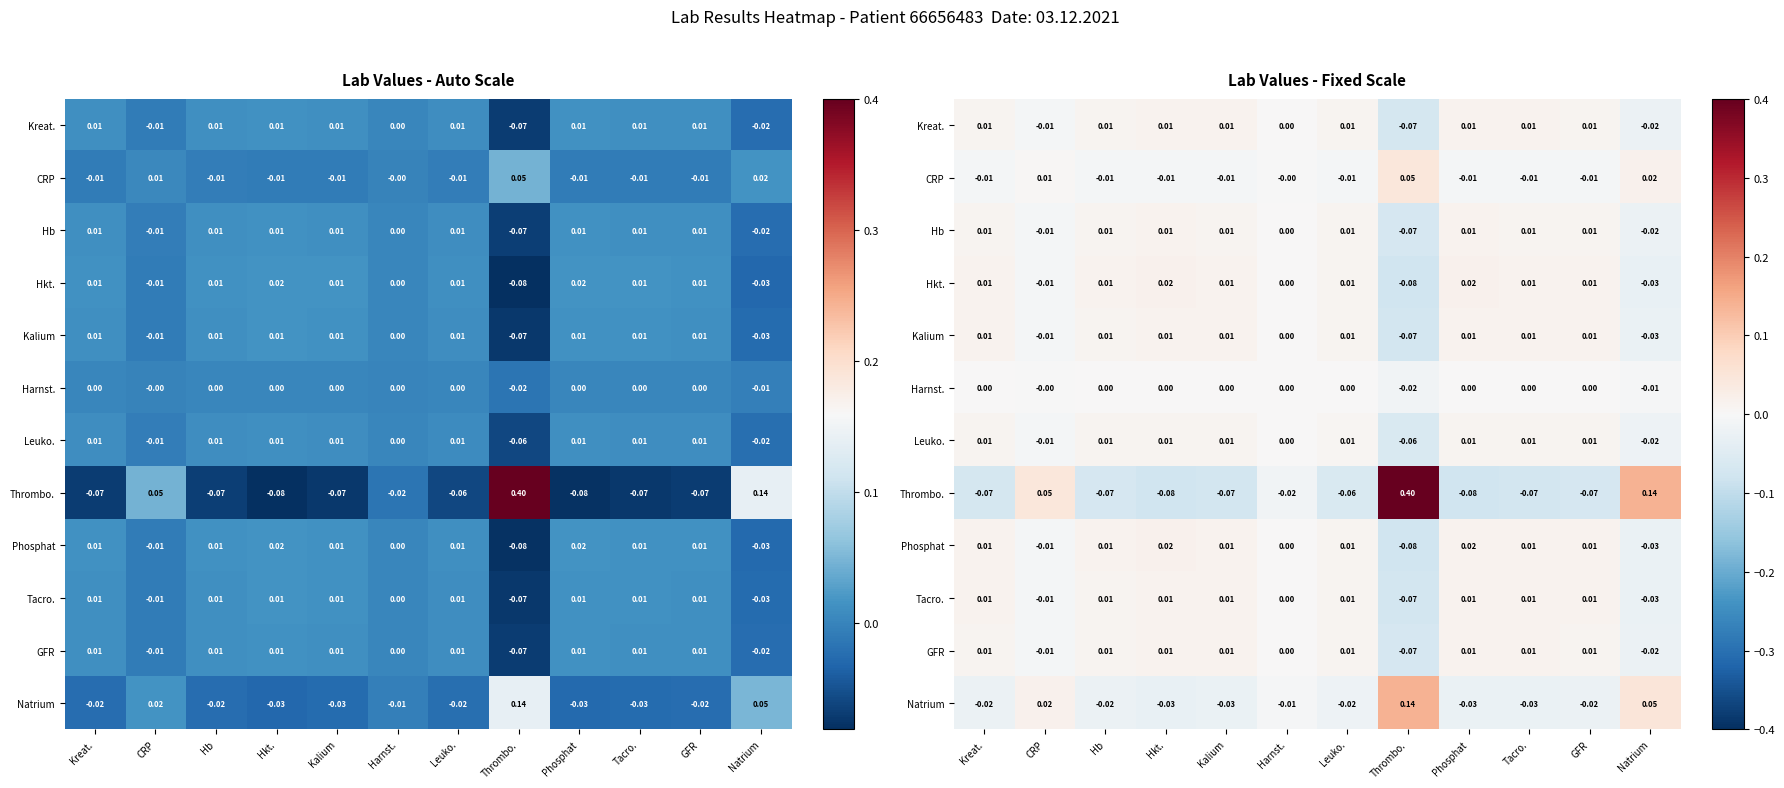

How many categories are shown in the chart?

12